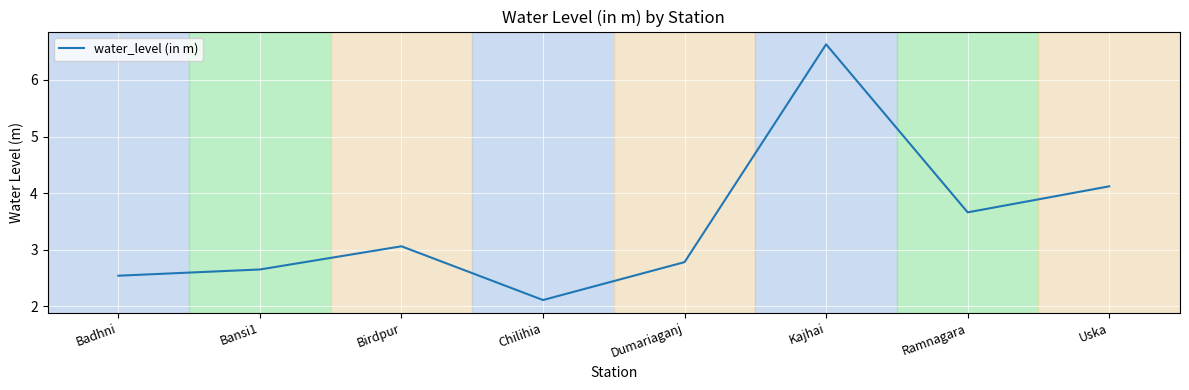

At which category does the chart reach its minimum across all series?

Chilihia